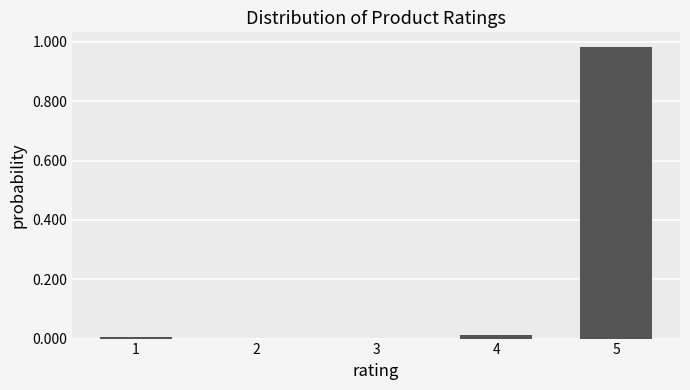

Which category has the highest value across all series?

5